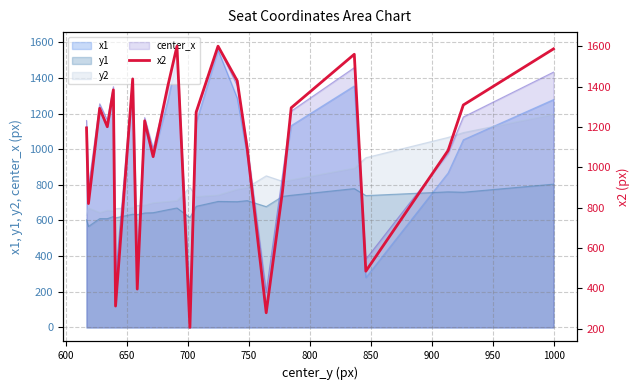

How many times do y1 and center_x cross each other?

10